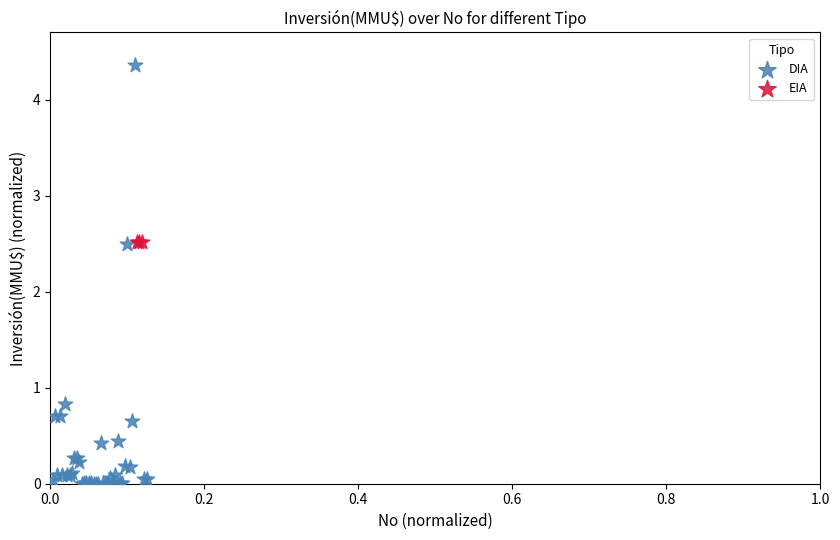

Which series reaches the minimum Y coordinate?

DIA